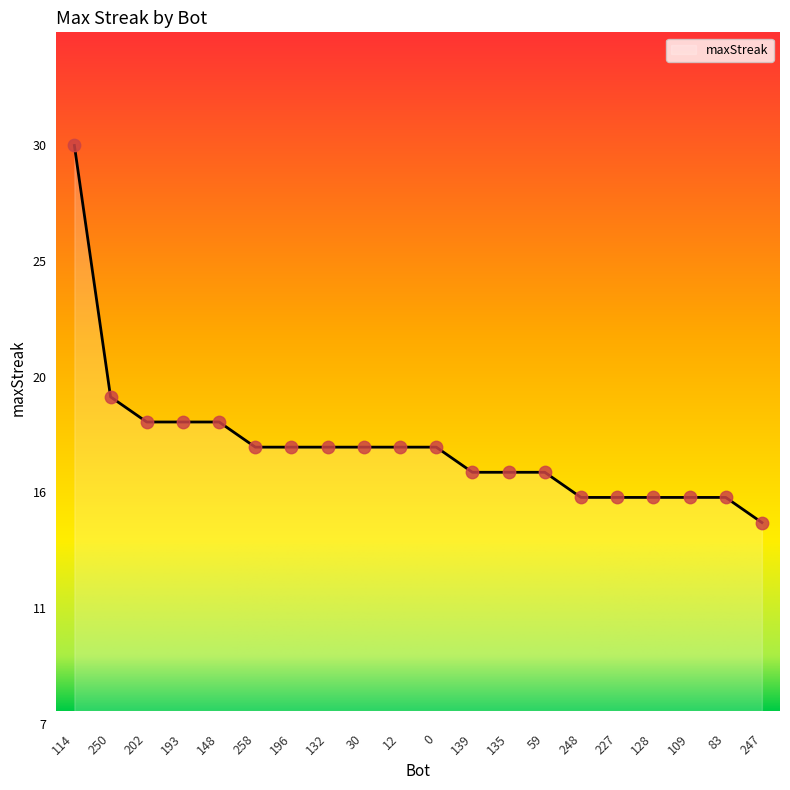

What is the change in value from 0 to 135?

-1